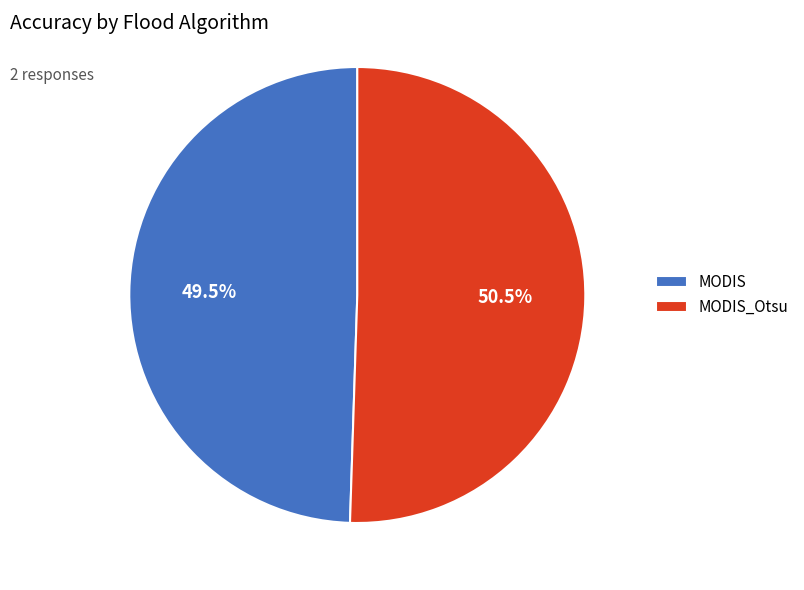

To the nearest percent, what is the average slice percentage?

50%